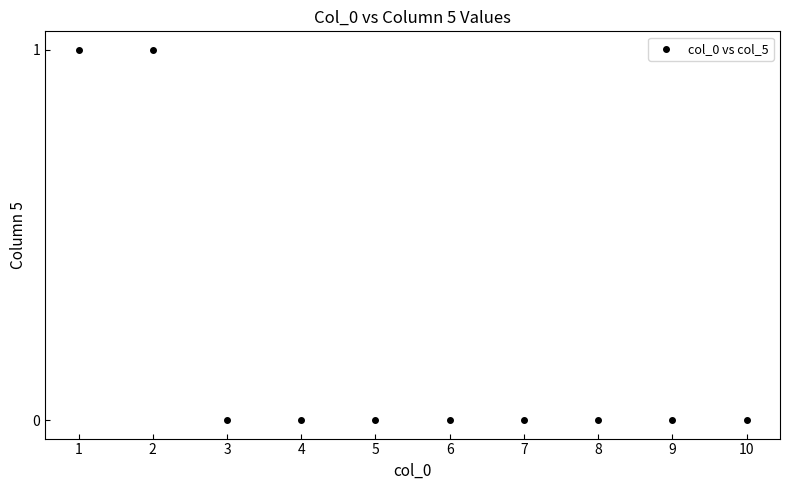

What is the range of X values (max minus min)?

9